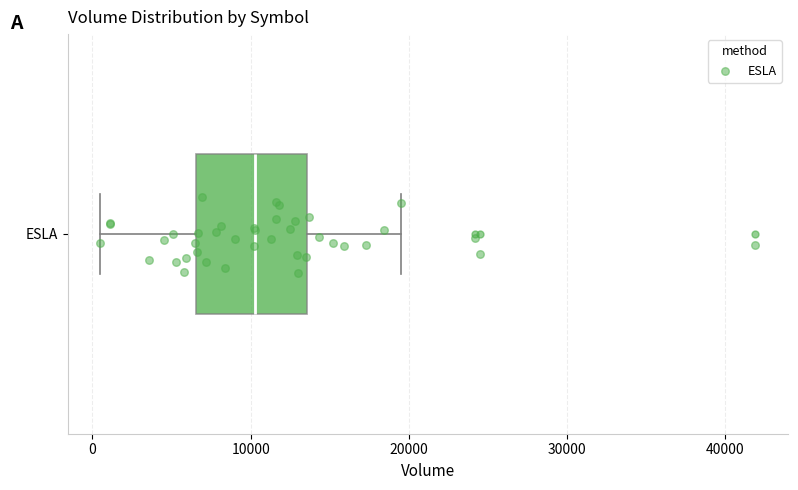

Read this box plot against the x-axis: the position of the median line, the range covered by the box, and the ends of both whiskers. The values are not printed on the chart, so give them approximately, as read against the axis.

median 10000, box 7000 to 14000, whiskers 1000 to 20000